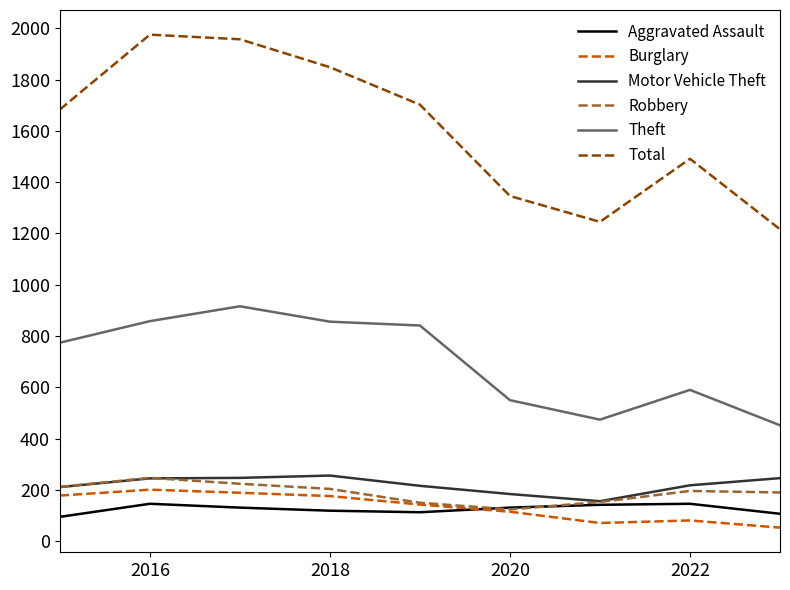

True or false: Aggravated Assault and Total cross at least once.

False